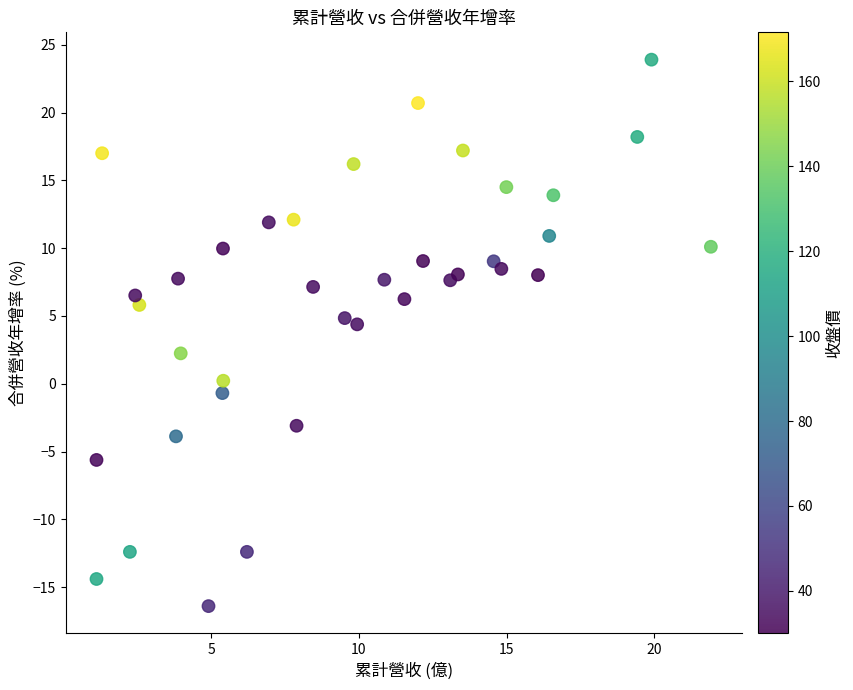

What Y value in the scatter plot is closest to 3?

2.2